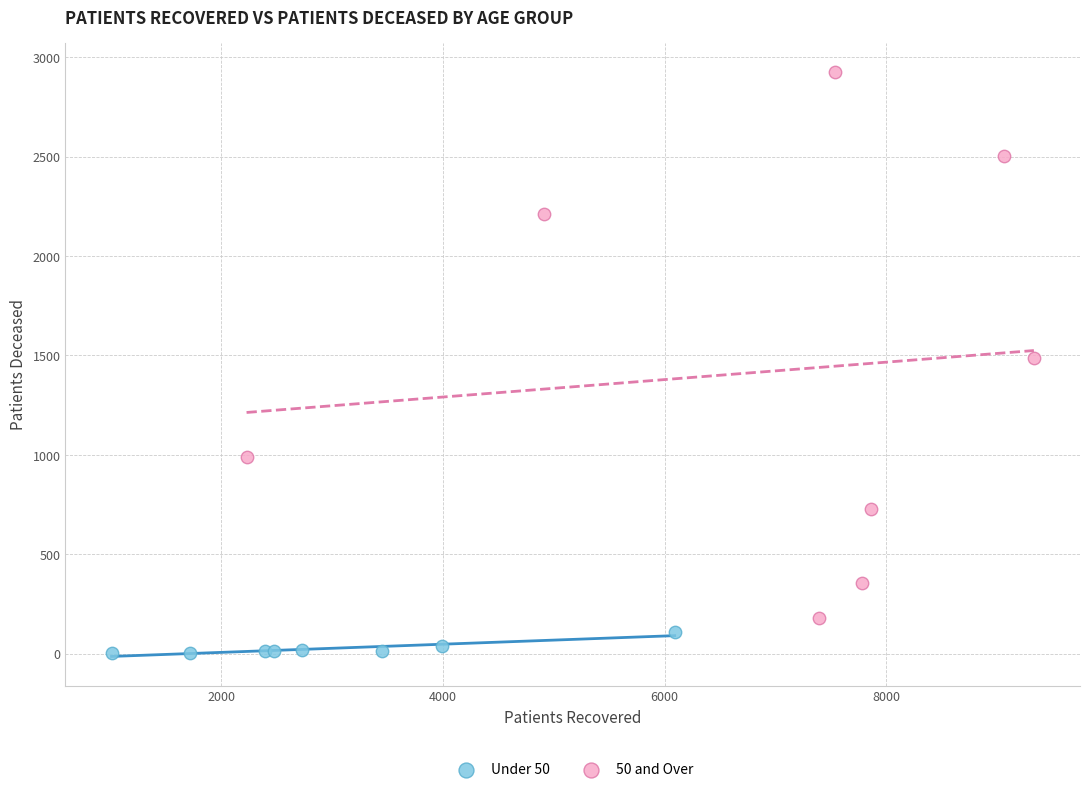

What are all the series names shown in the legend?

Under 50, 50 and Over